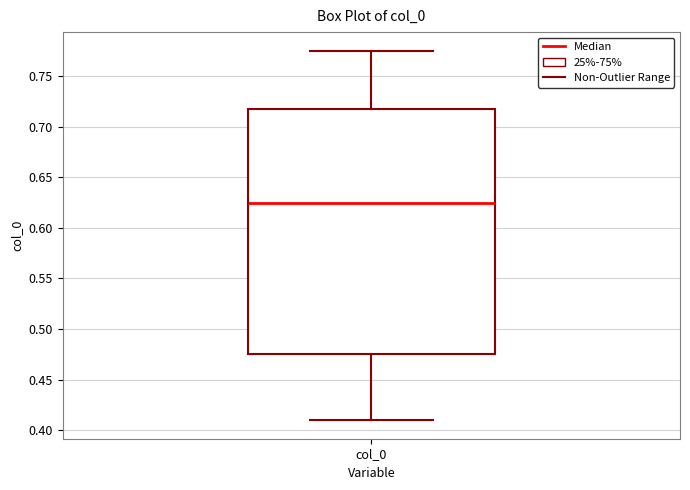

Read this box plot against the y-axis: the position of the median line, the range covered by the box, and the ends of both whiskers. The values are not printed on the chart, so give them approximately, as read against the axis.

median 0.625, box 0.475 to 0.720, whiskers 0.410 to 0.775